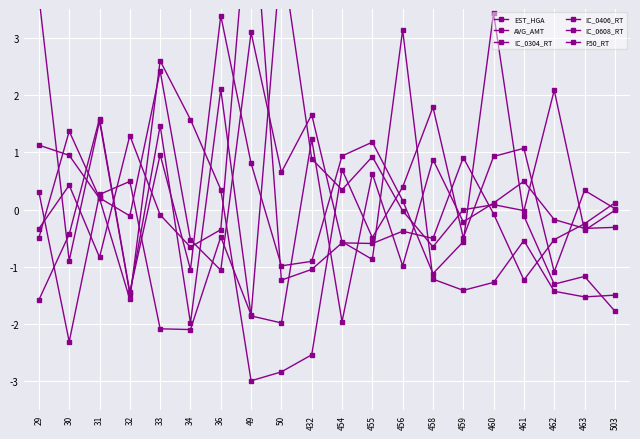

Is the value of EST_HGA at 432 greater than the value of F50_RT at 456?

Yes